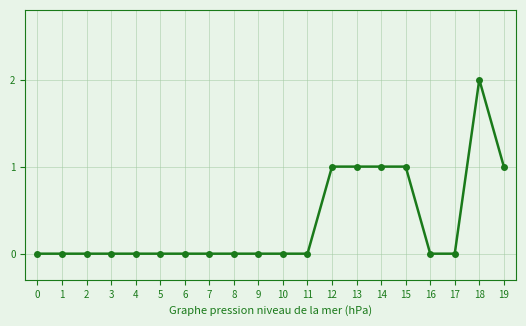

How many values are between 0 and 1?

19